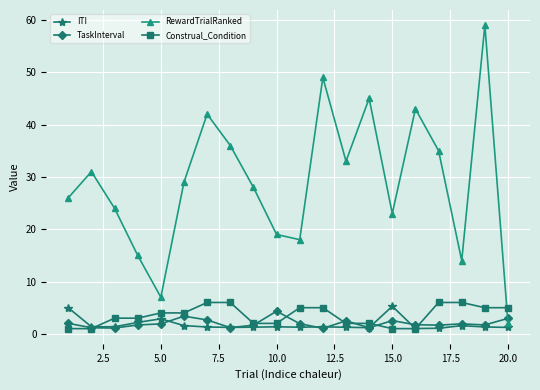

Which series has the widest spread of values?

RewardTrialRanked